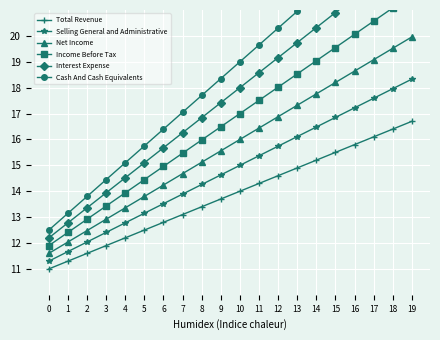

Which series has the largest total across all categories?

Cash And Cash Equivalents